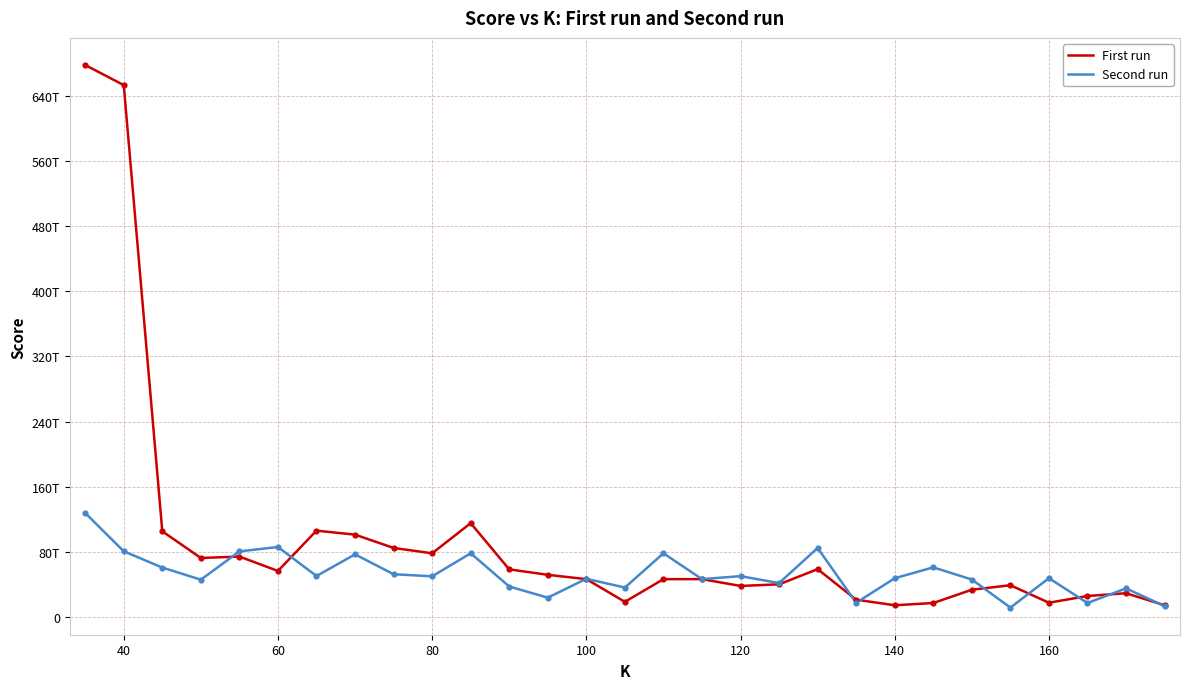

Which series has the largest total across all categories?

First run